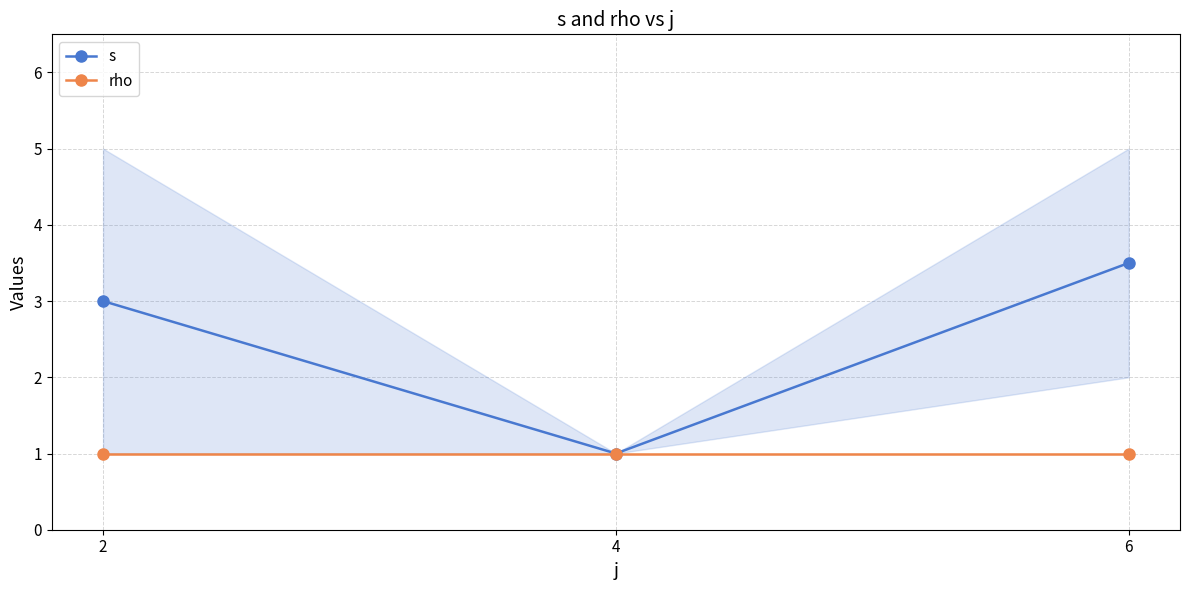

Which series has the widest spread of values?

s